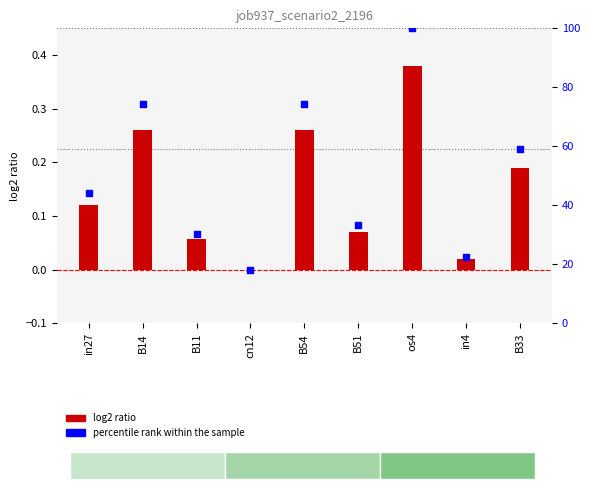

Which series has the largest total across all categories?

percentile rank within the sample